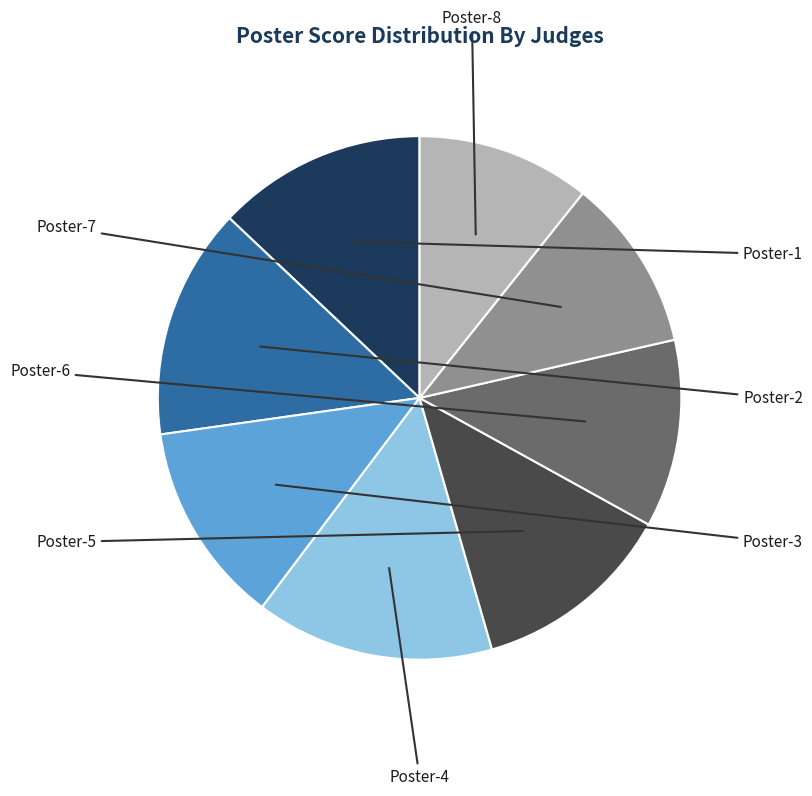

Is there a majority slice in this chart?

No